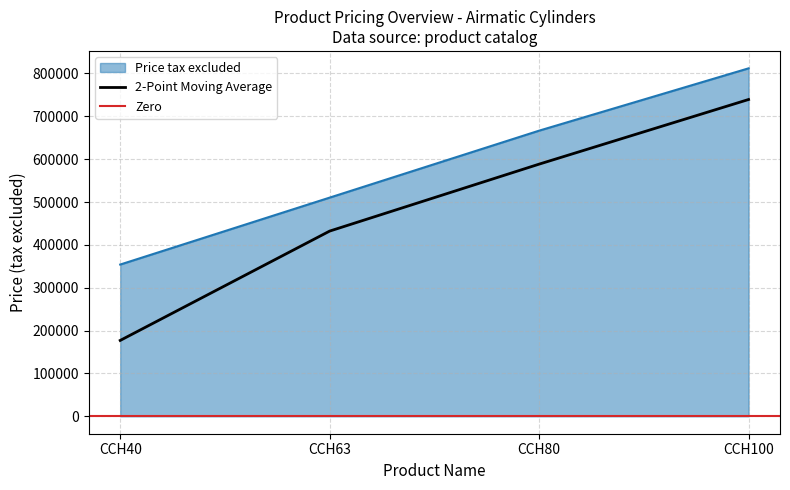

Read the Price tax excluded value at CCH80, to the nearest 50.

666600